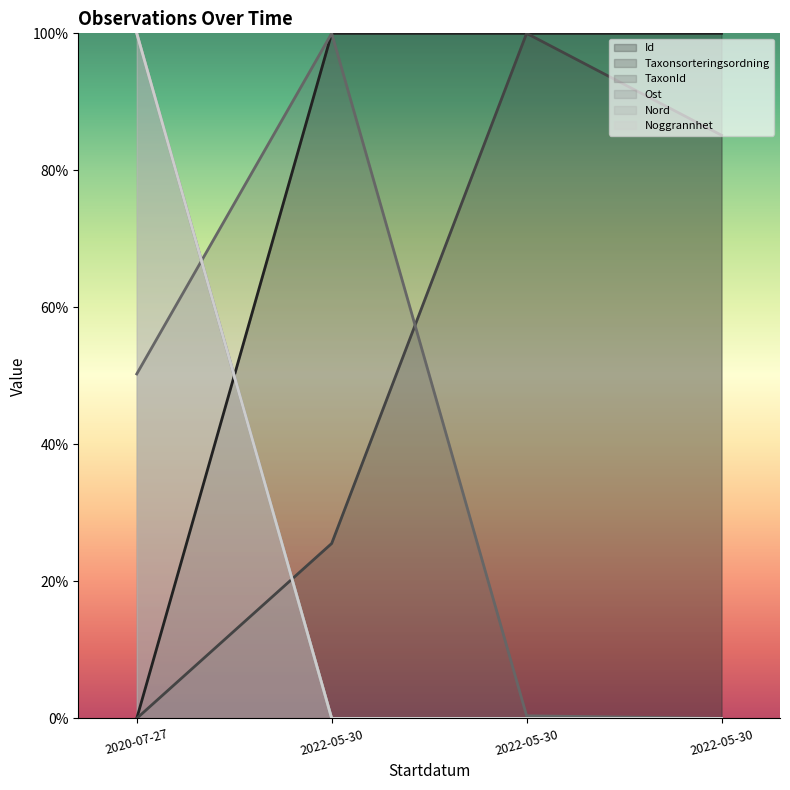

What is the sum of all Ost values?

100.0